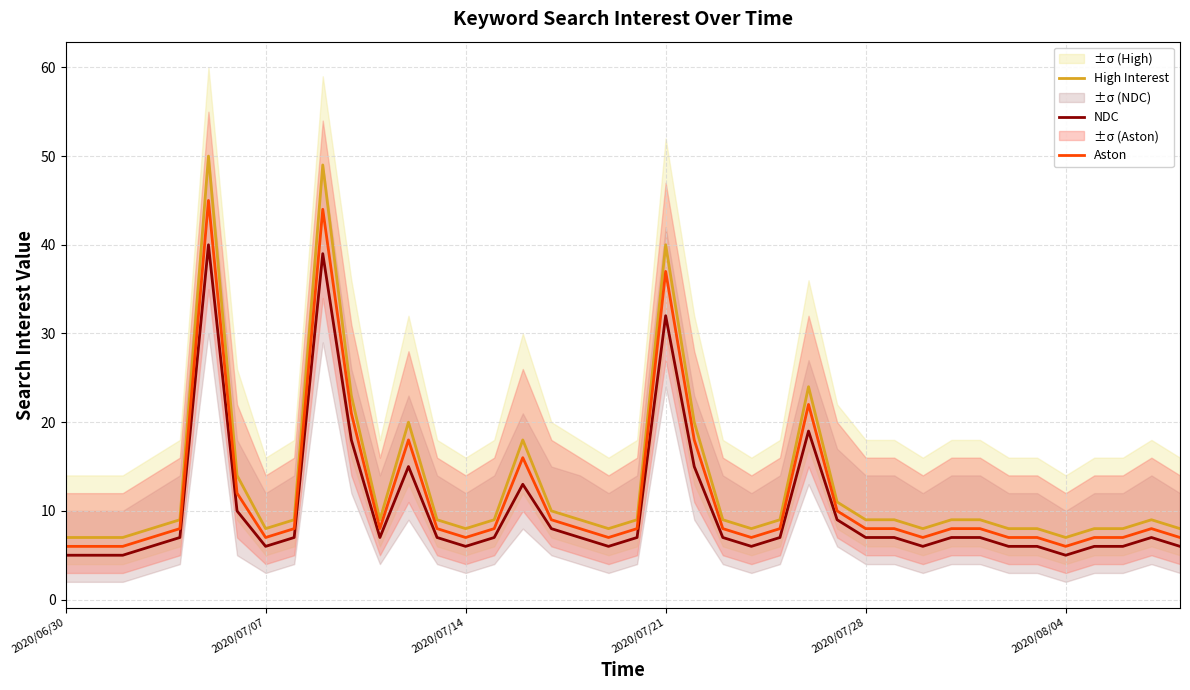

What is the maximum value for Aston?

45